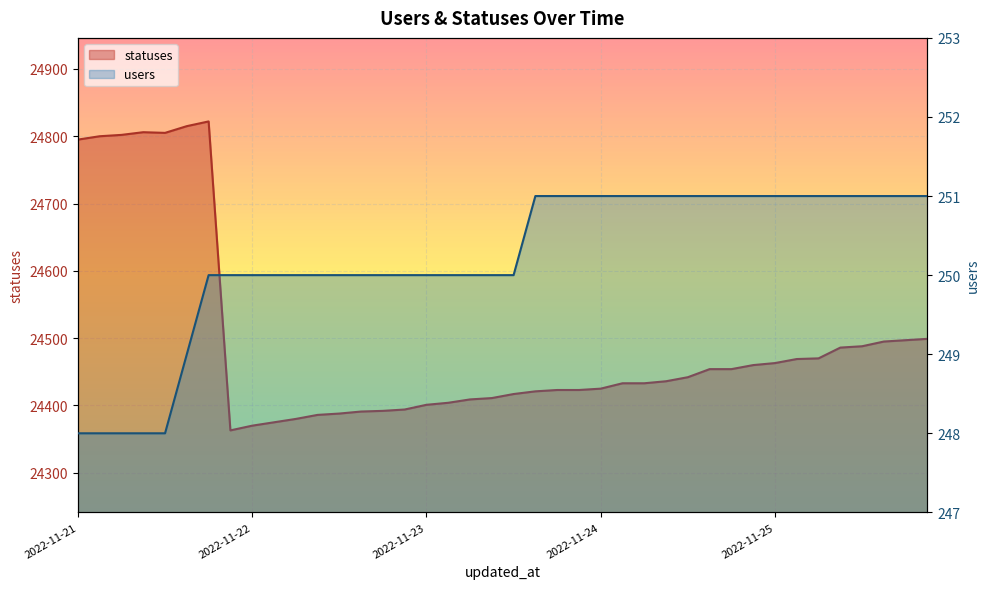

What is the minimum value for statuses?

24363